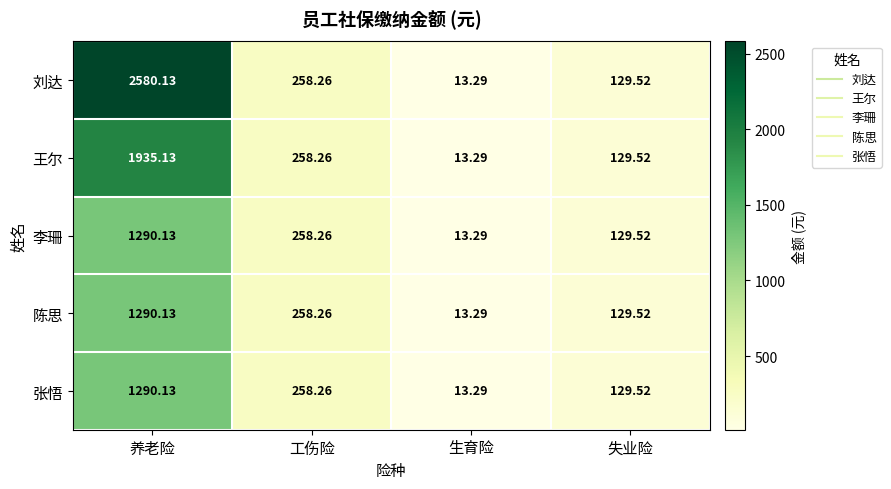

Where is 王尔 nearest to the value 974?

工伤险